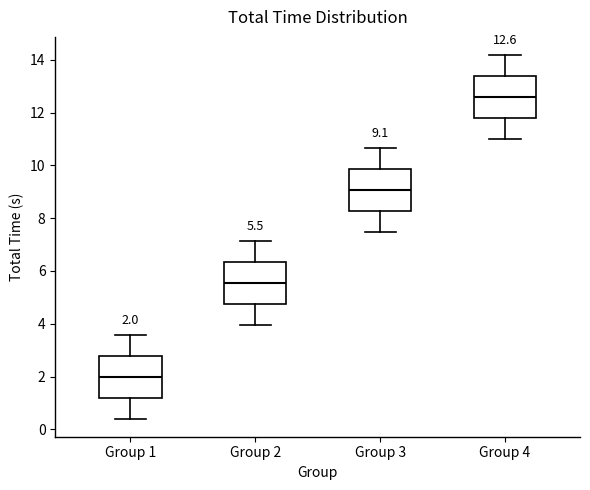

Which box has the lowest median line?

Group 1